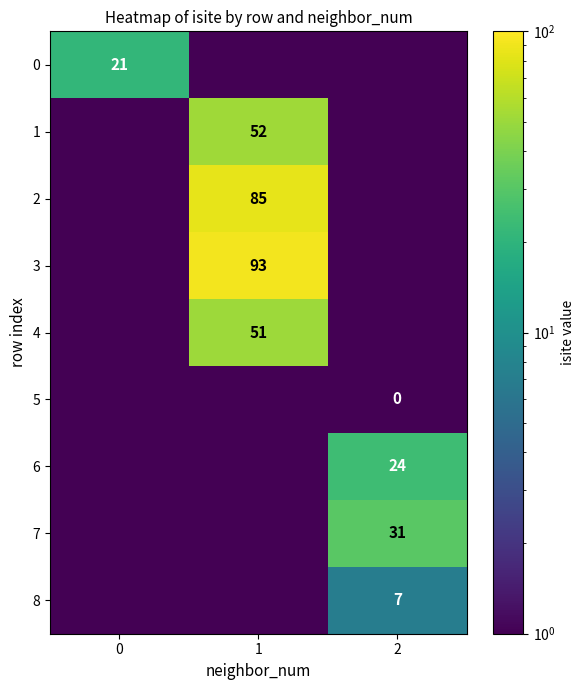

Is it true that 3 equals 58.9 at 1?

False